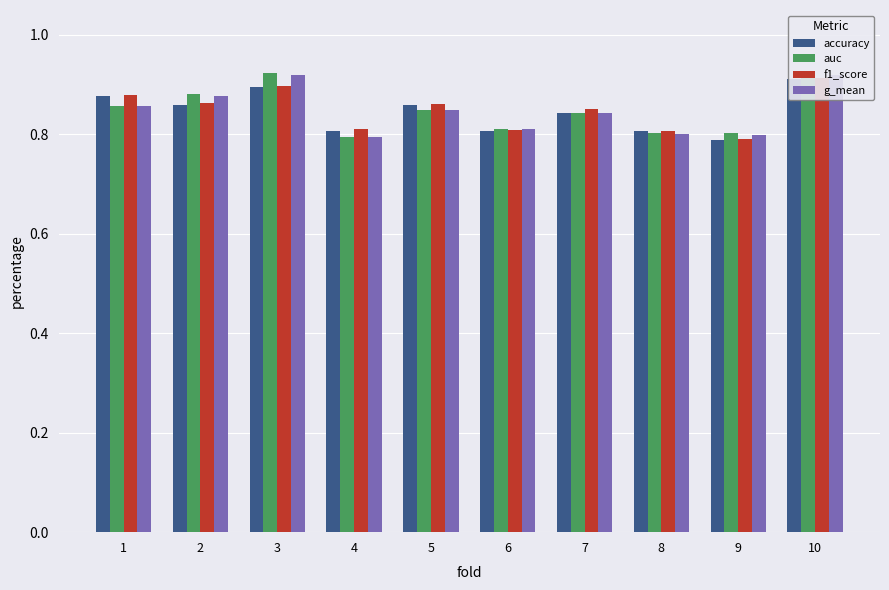

What is the sum of the g_mean values at 6 and 4?

1.6